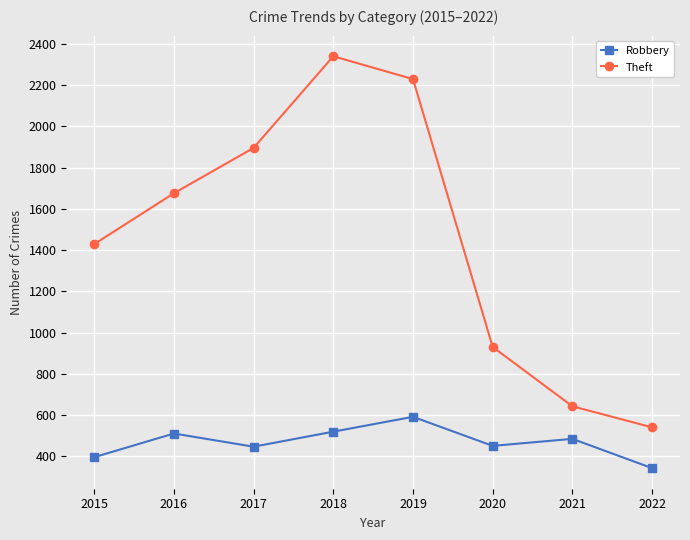

What is the value of the Robbery point at the 7th from the left?

484